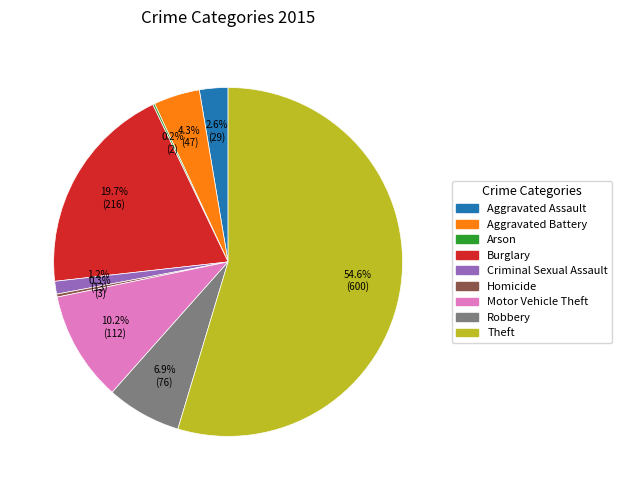

What is the majority slice?

Theft